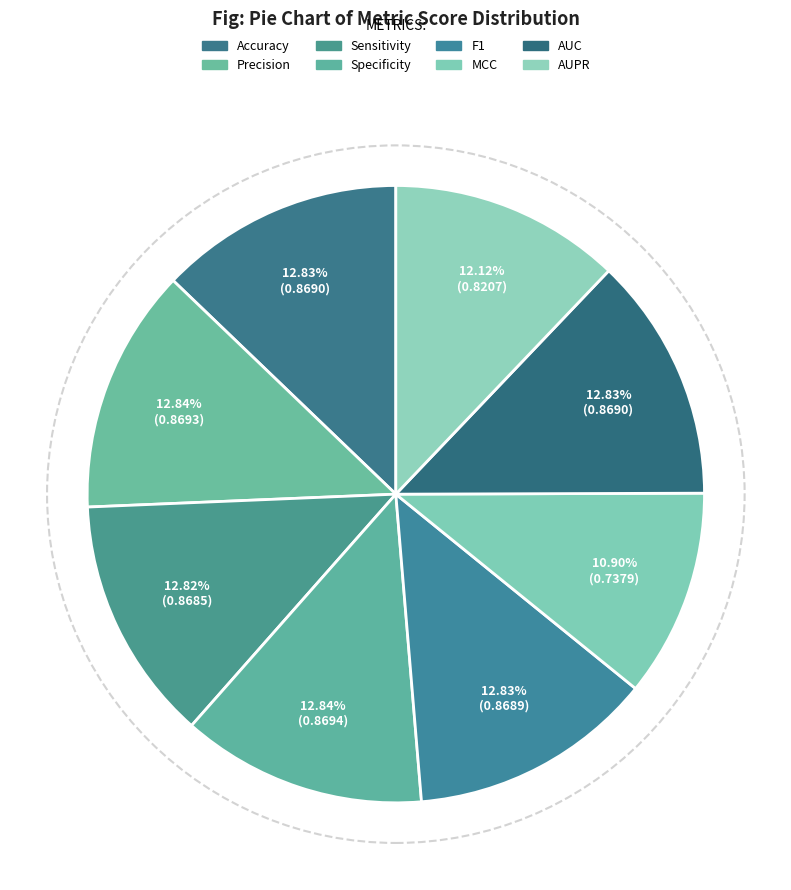

Which category has the biggest portion of the pie?

Specificity